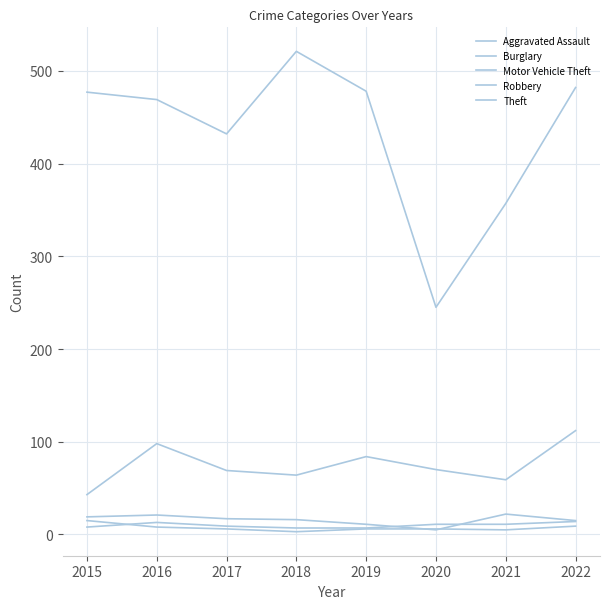

At which label does Theft first exceed 477?

2018